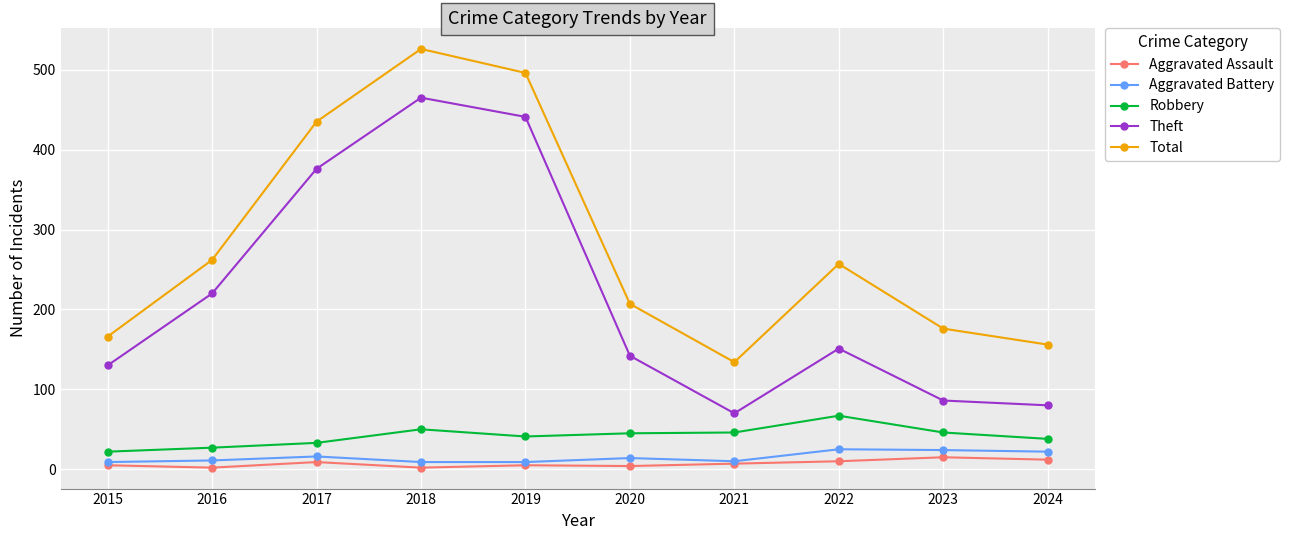

True or false: Robbery and Theft cross at least once.

False